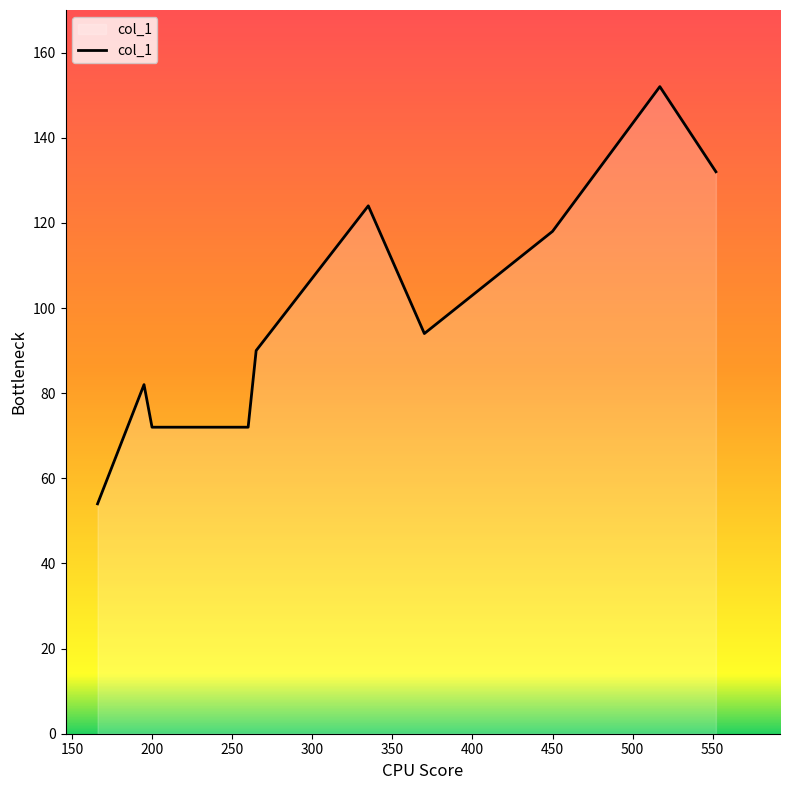

What is the difference between the maximum and minimum values?

98